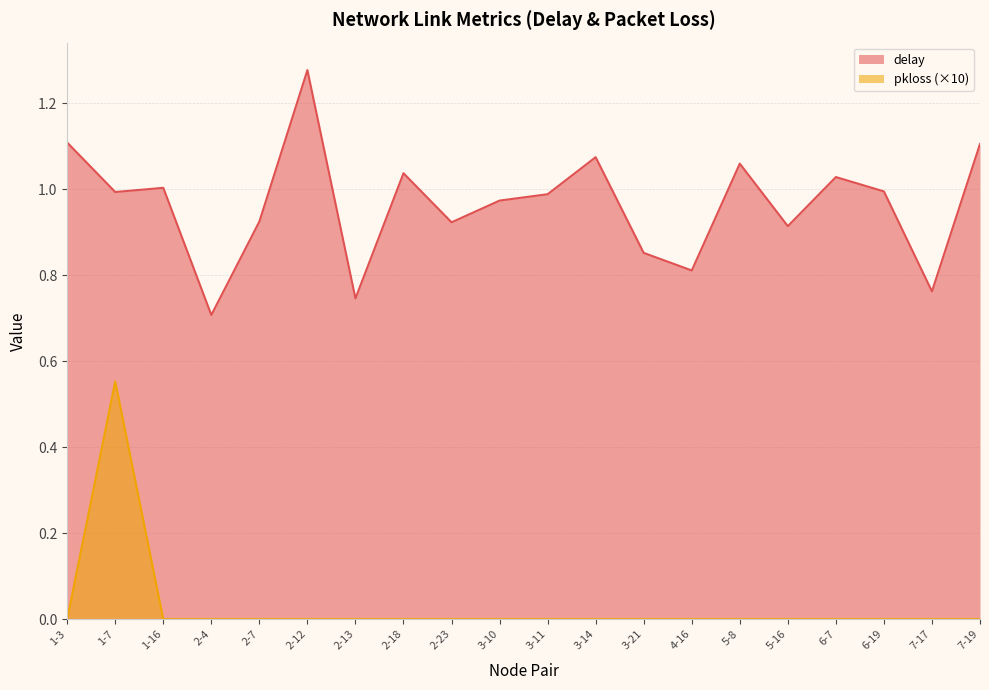

Rank the categories by delay value from lowest to highest.

2-4, 2-13, 7-17, 4-16, 3-21, 5-16, 2-23, 2-7, 3-10, 3-11, 1-7, 6-19, 1-16, 6-7, 2-18, 5-8, 3-14, 7-19, 1-3, 2-12